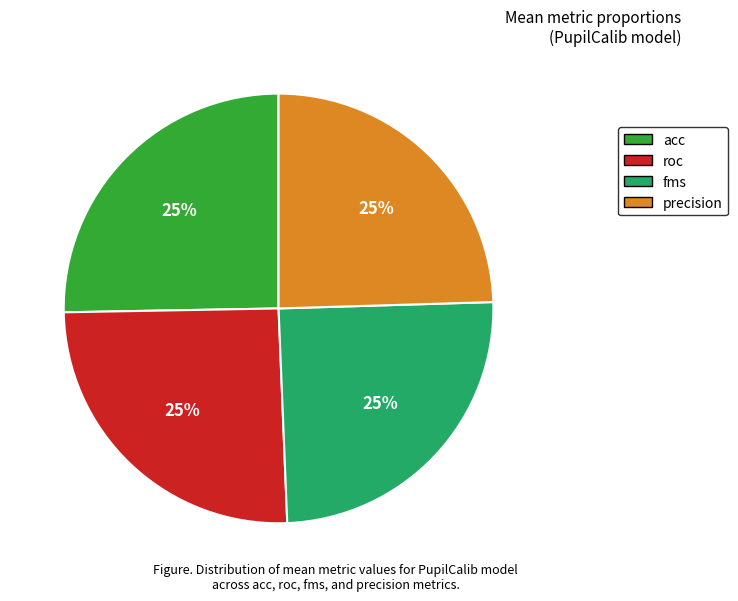

To the nearest percent, what portion does precision represent?

25%